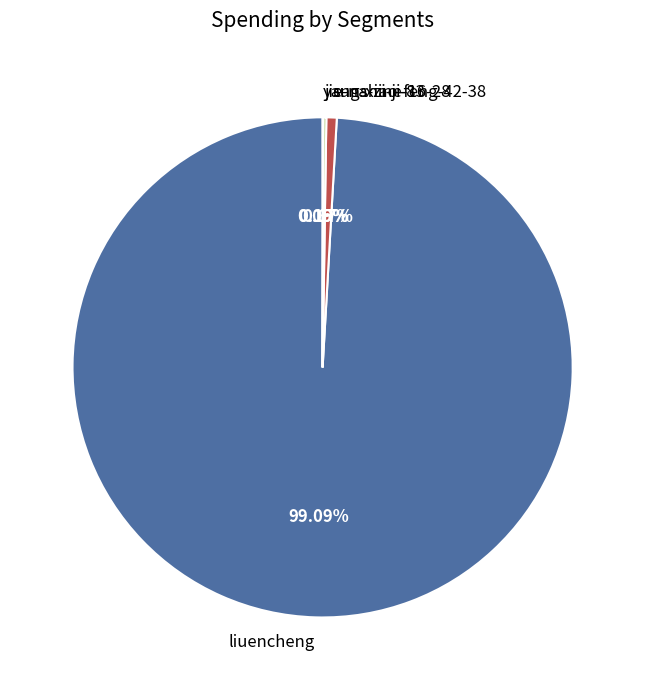

What percentage is the sunshine-16-28 slice, to the nearest percent?

1%